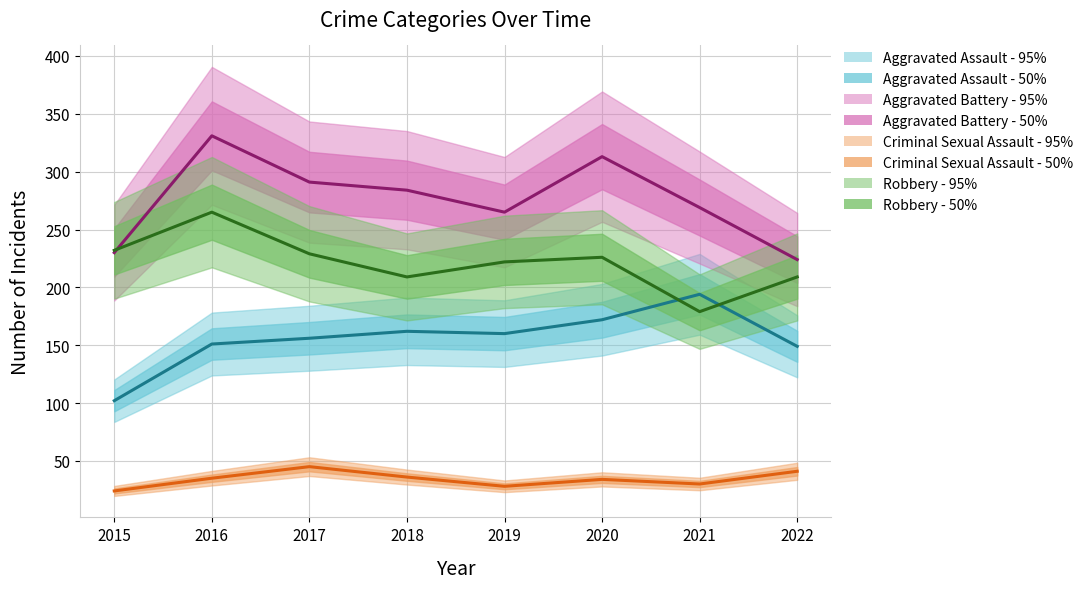

Between 2015 and 2021, which is larger?

2021